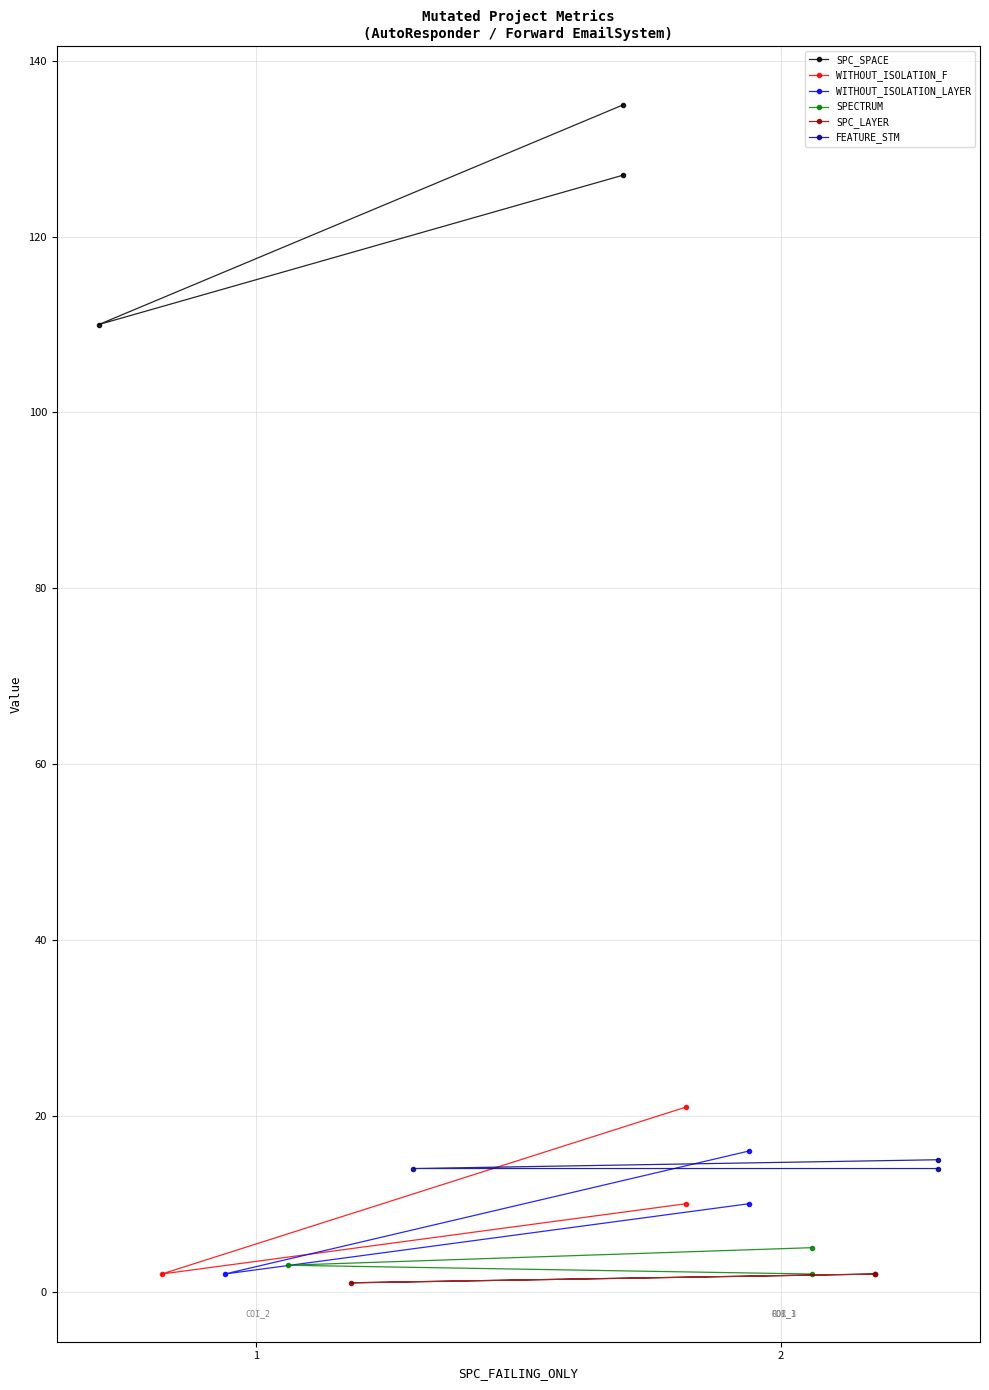

Where does the SPC_SPACE series first go above 127?

2